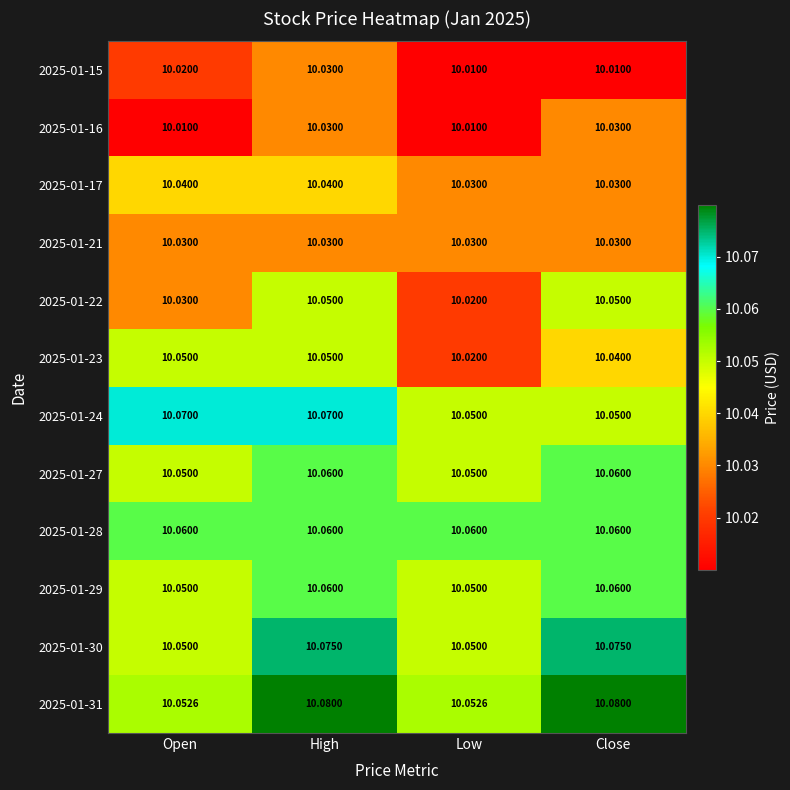

At which label is 2025-01-23 closest to 10?

Low